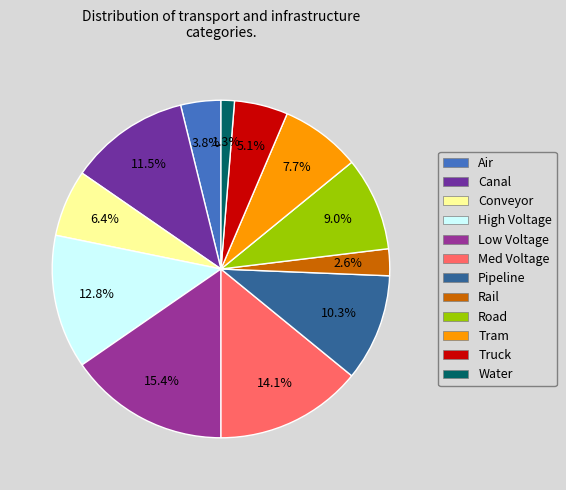

Is there a majority slice in this chart?

No